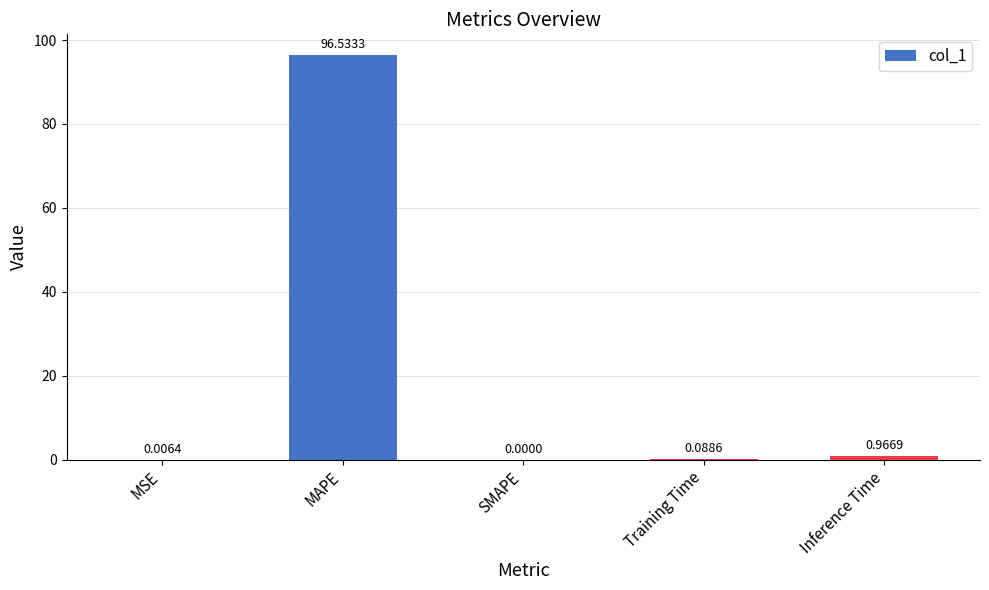

What is the change in value from MSE to MAPE?

+96.5